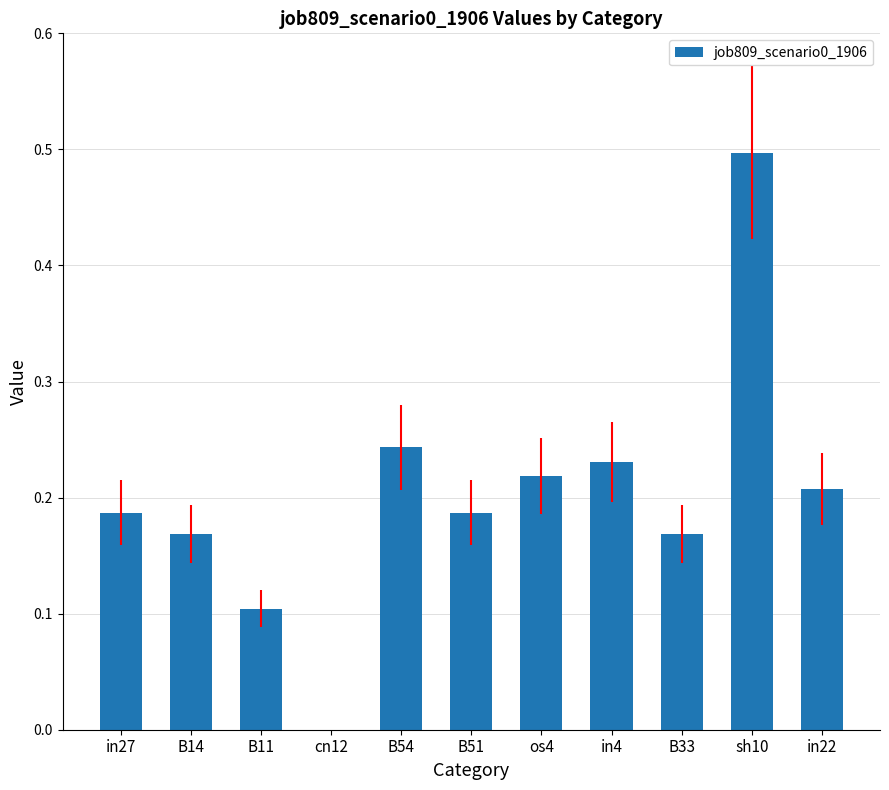

Between B54 and in4, which is larger?

B54